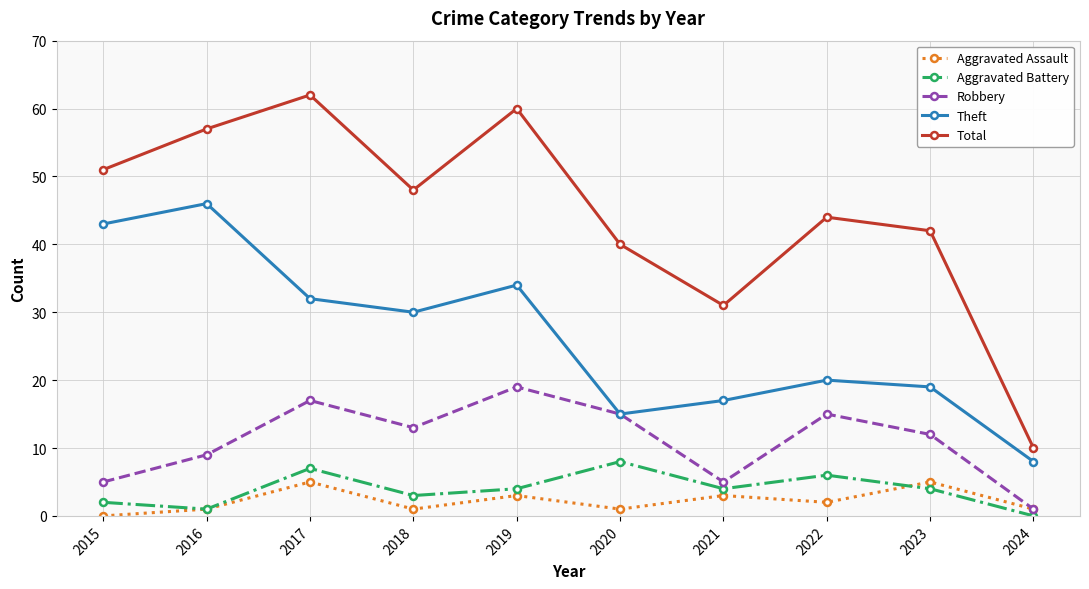

Reading right to left, extract all data points from this chart.

Aggravated Assault: 2024=1	2023=5	2022=2	2021=3	2020=1	2019=3	2018=1	2017=5	2016=1	2015=0
Aggravated Battery: 2024=0	2023=4	2022=6	2021=4	2020=8	2019=4	2018=3	2017=7	2016=1	2015=2
Robbery: 2024=1	2023=12	2022=15	2021=5	2020=15	2019=19	2018=13	2017=17	2016=9	2015=5
Theft: 2024=8	2023=19	2022=20	2021=17	2020=15	2019=34	2018=30	2017=32	2016=46	2015=43
Total: 2024=10	2023=42	2022=44	2021=31	2020=40	2019=60	2018=48	2017=62	2016=57	2015=51